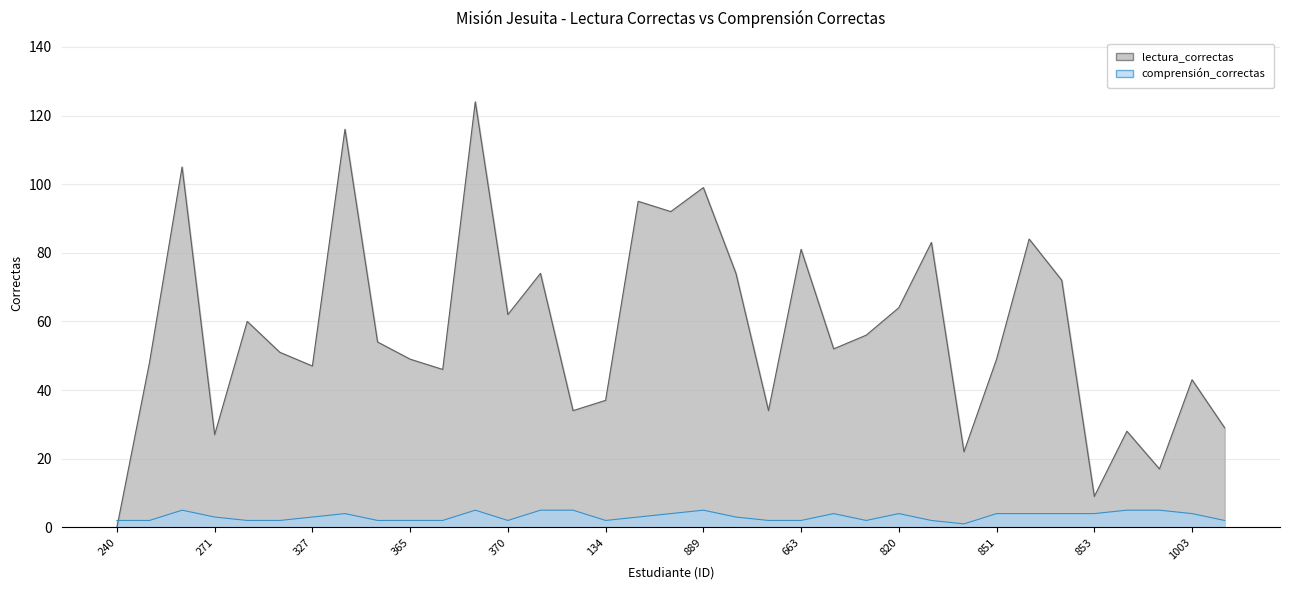

Which label corresponds to the largest value in the chart?

369